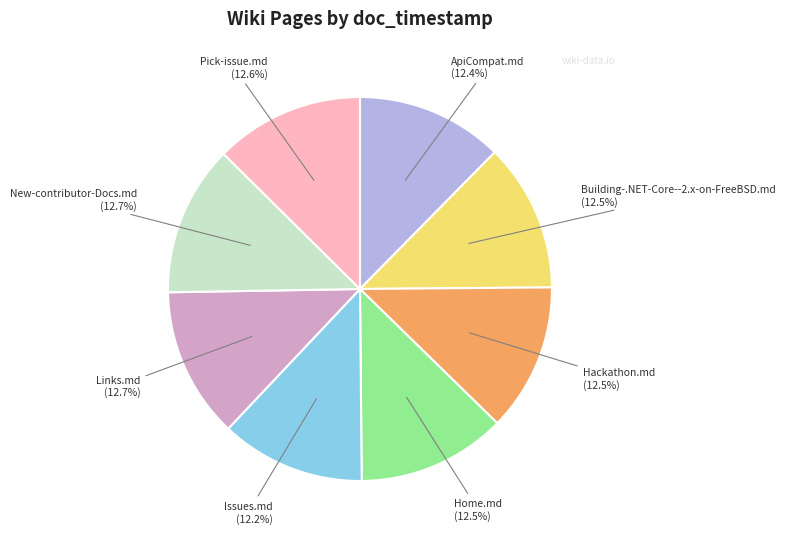

Does any single category account for the majority?

No